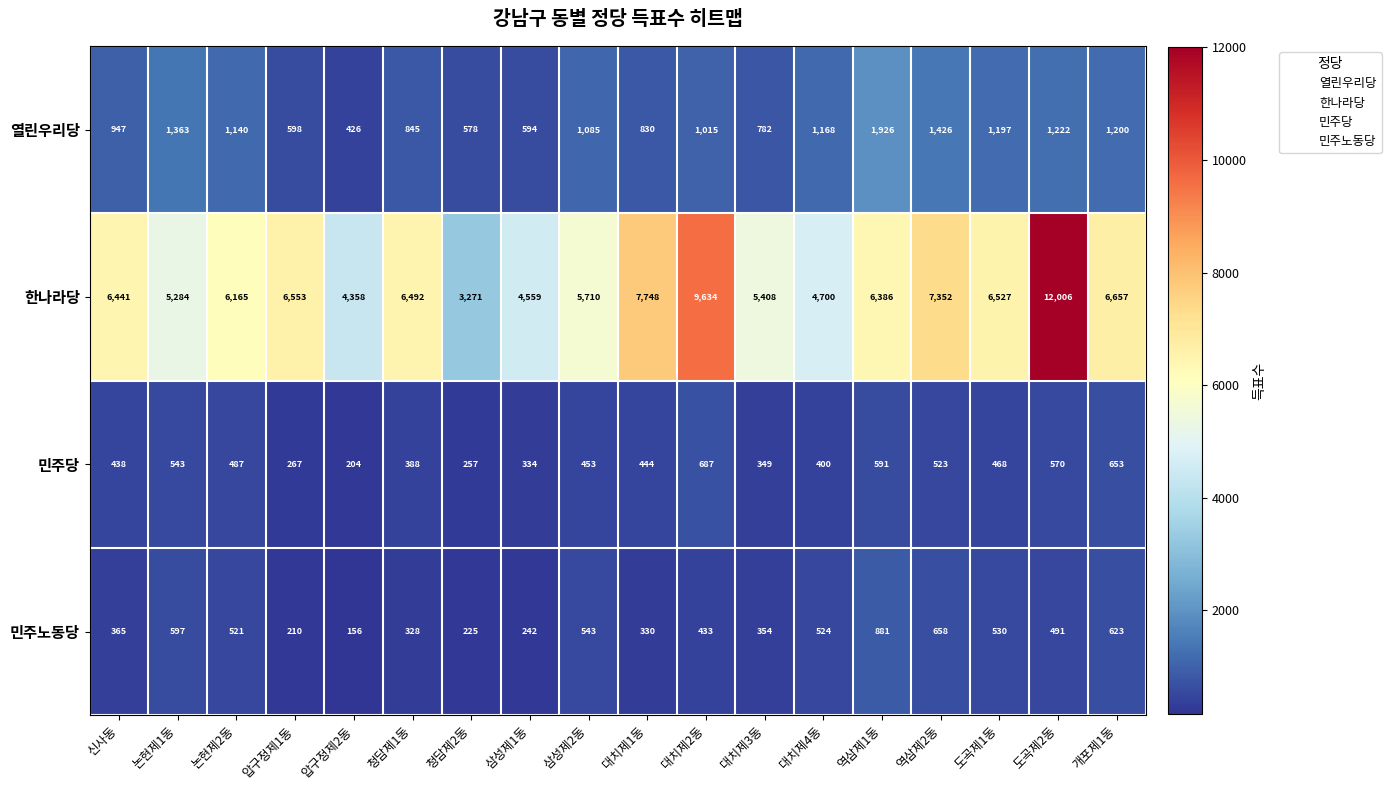

Read the 열린우리당 value at 개포제1동, to the nearest 100.

1200